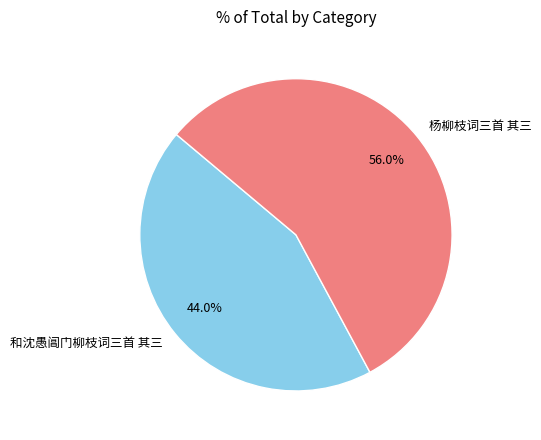

Count the number of slices in the pie.

2